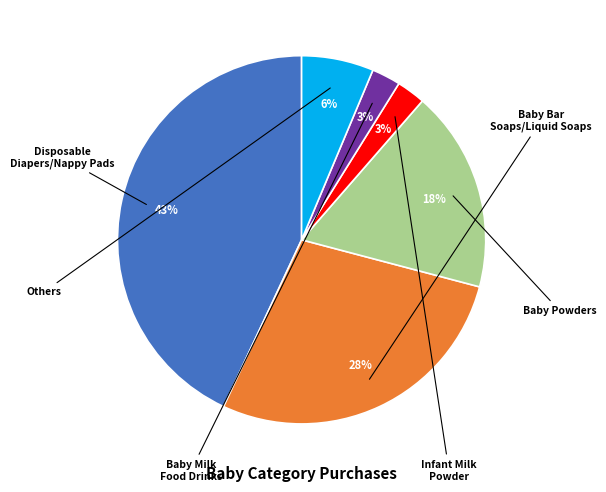

Does any single category account for the majority?

No